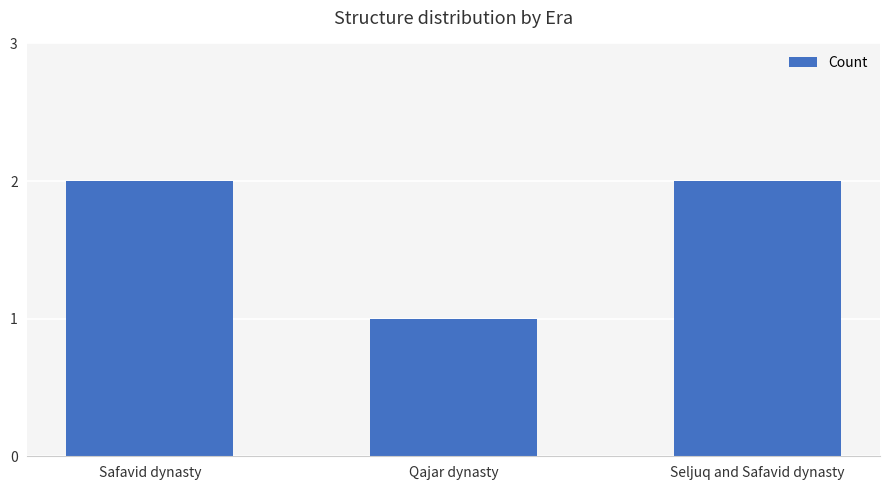

Where is the data nearest to the value 1?

Qajar dynasty